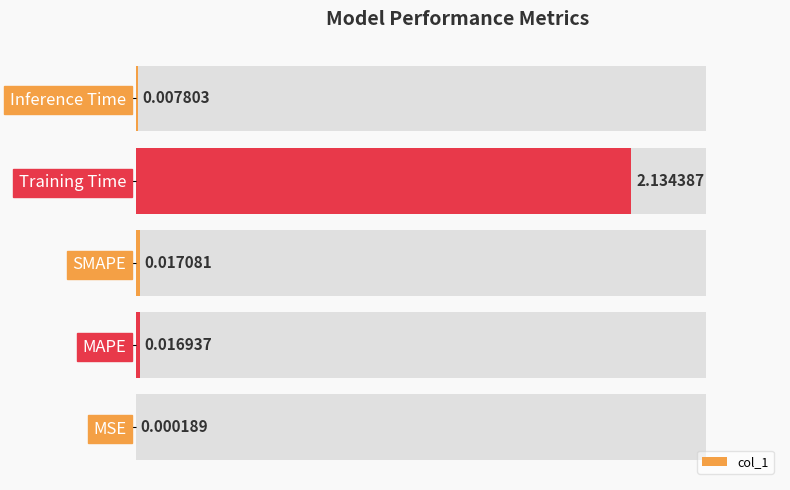

What is the average value?

0.4